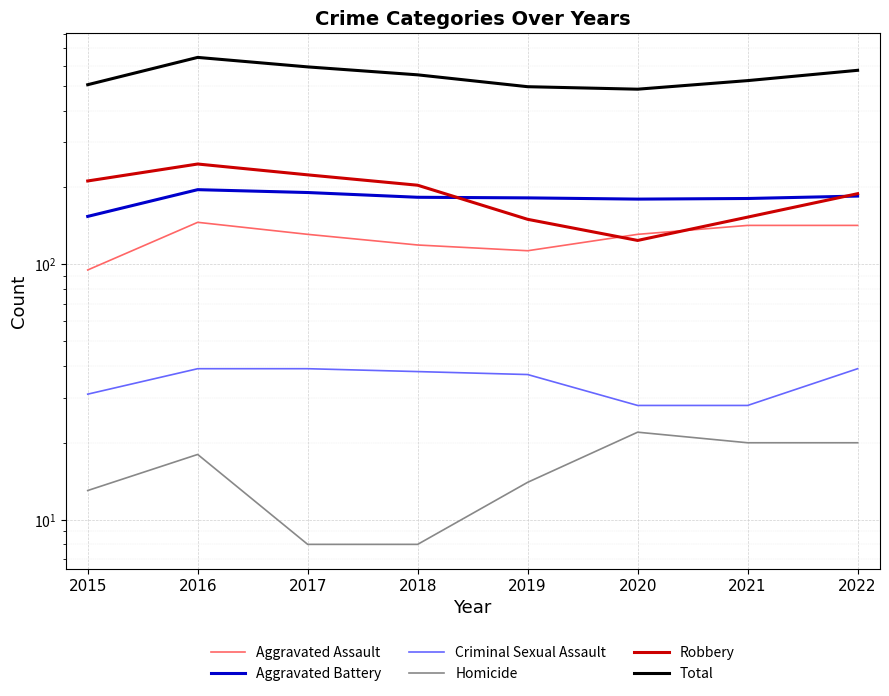

How many lines are shown in the chart?

6